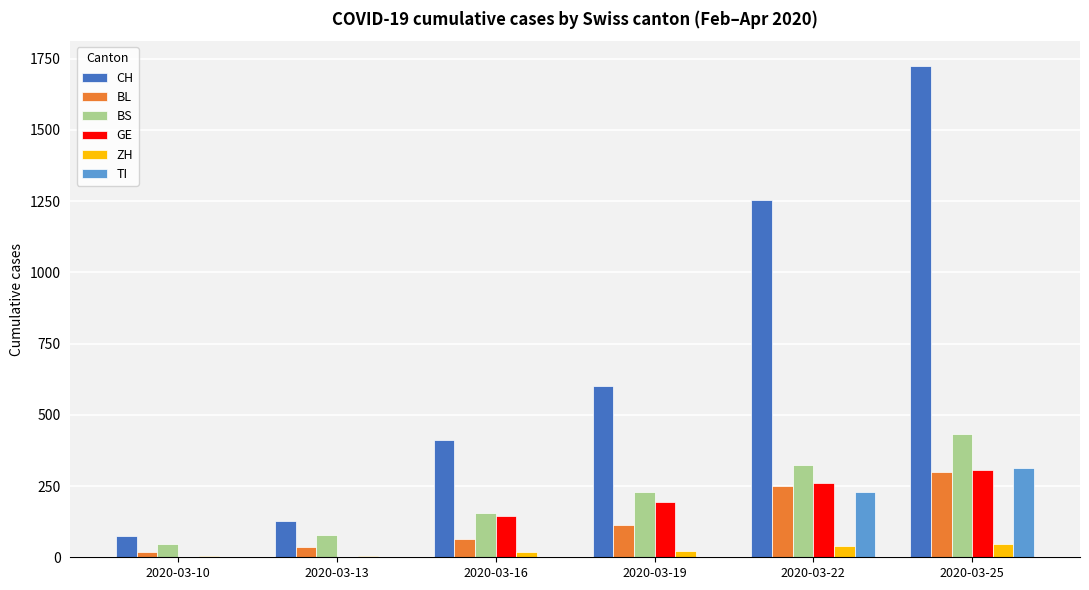

How many groups of bars are there?

6